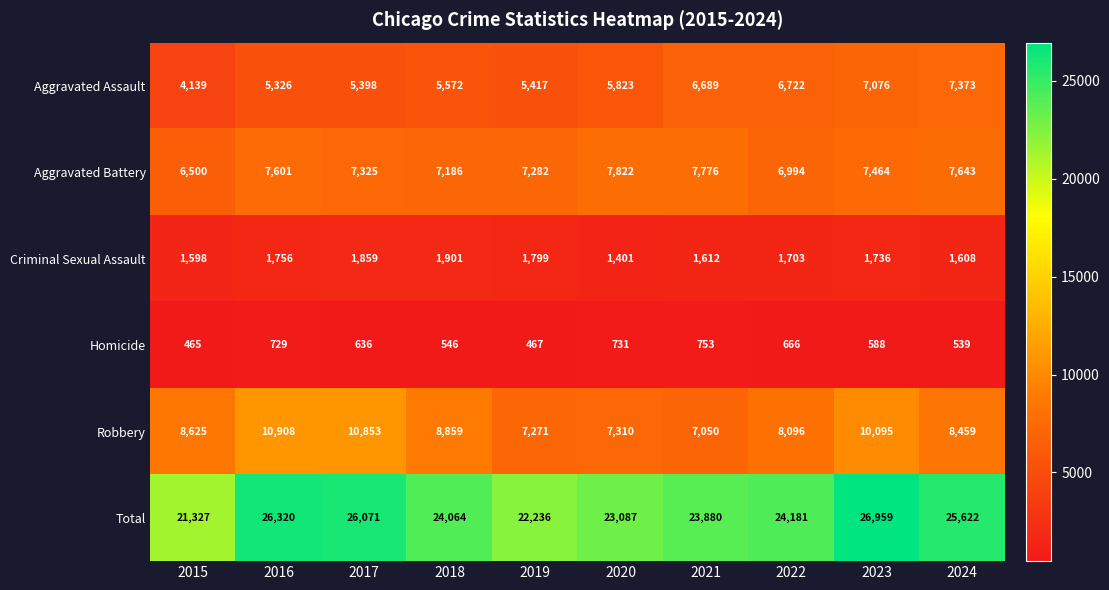

What is the average value of the Homicide series?

612